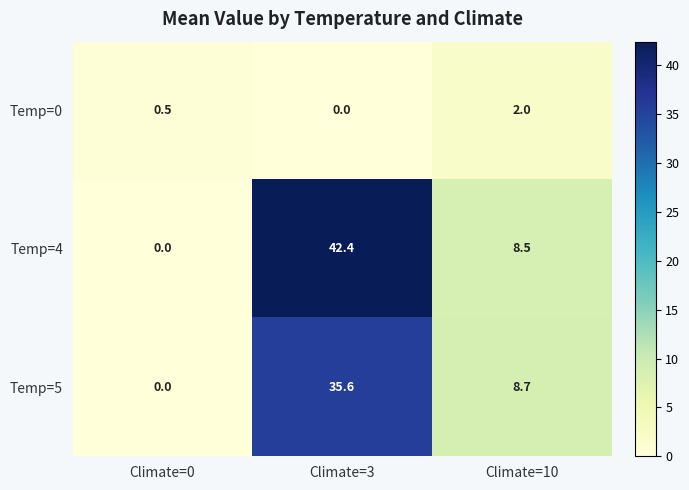

List the series in order of their peak value, highest first.

Temp=4, Temp=5, Temp=0